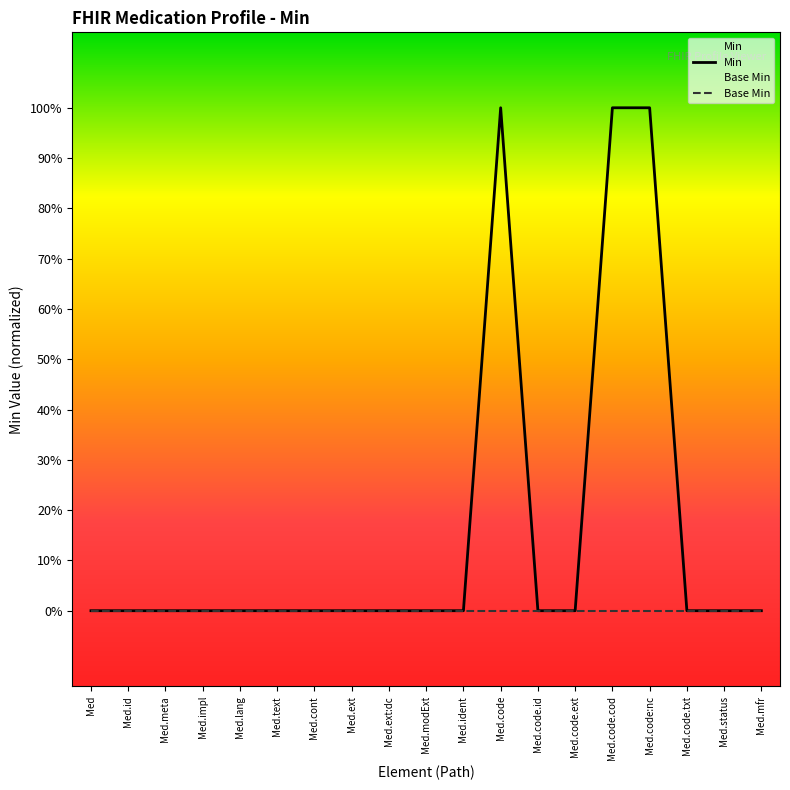

What are all the series names shown in the legend?

Min, Base Min